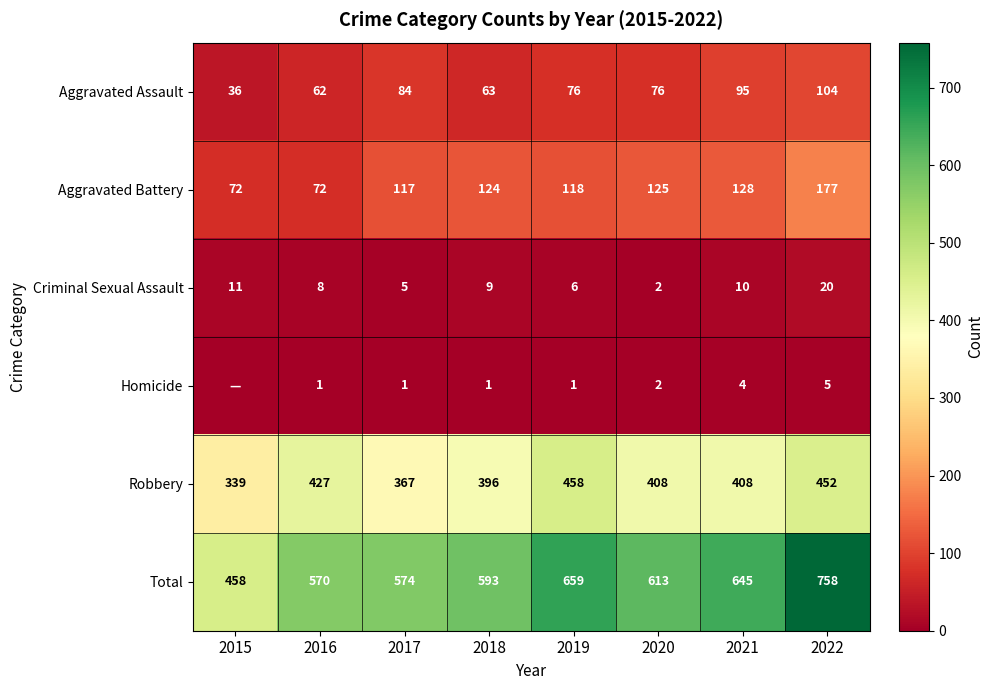

How many categories are shown in the chart?

8